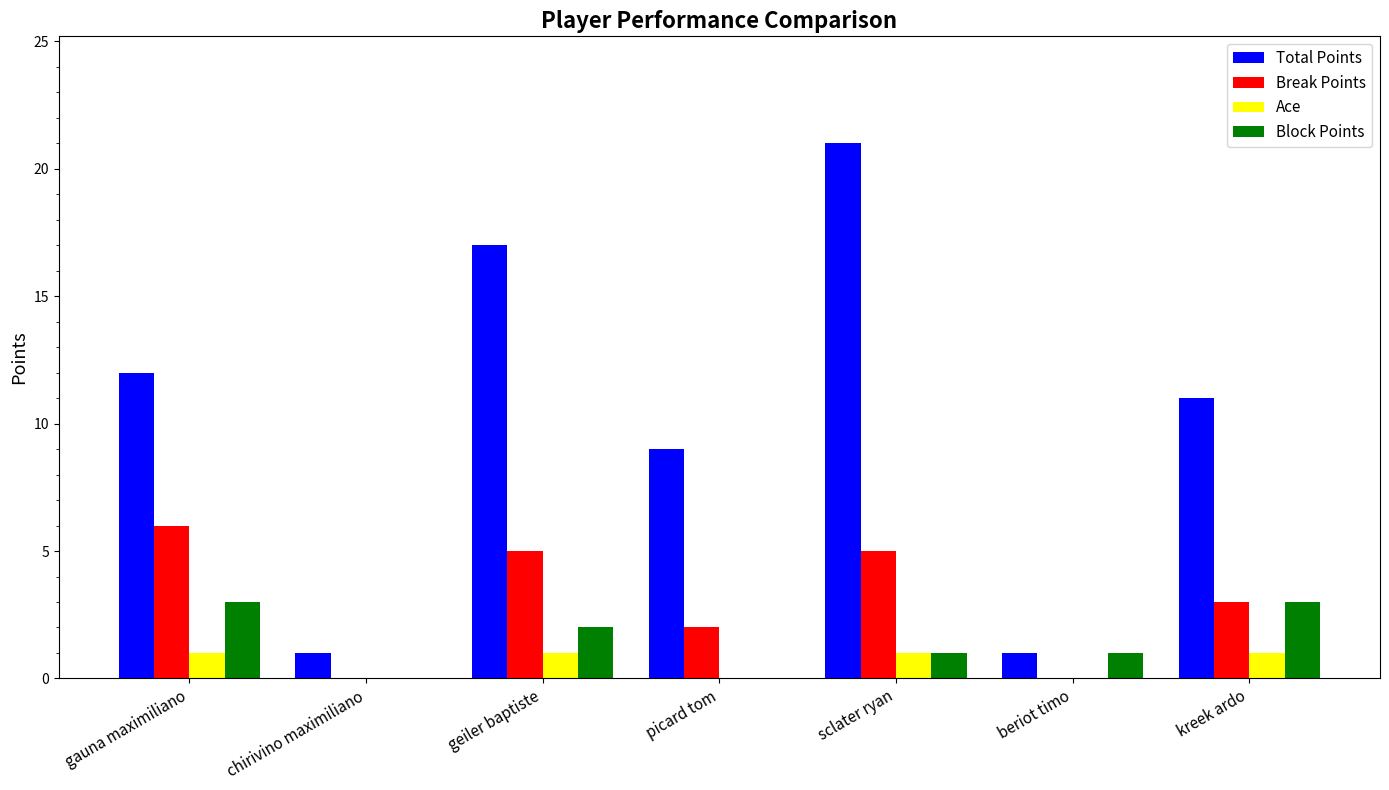

What is the average value of the Break Points series?

3